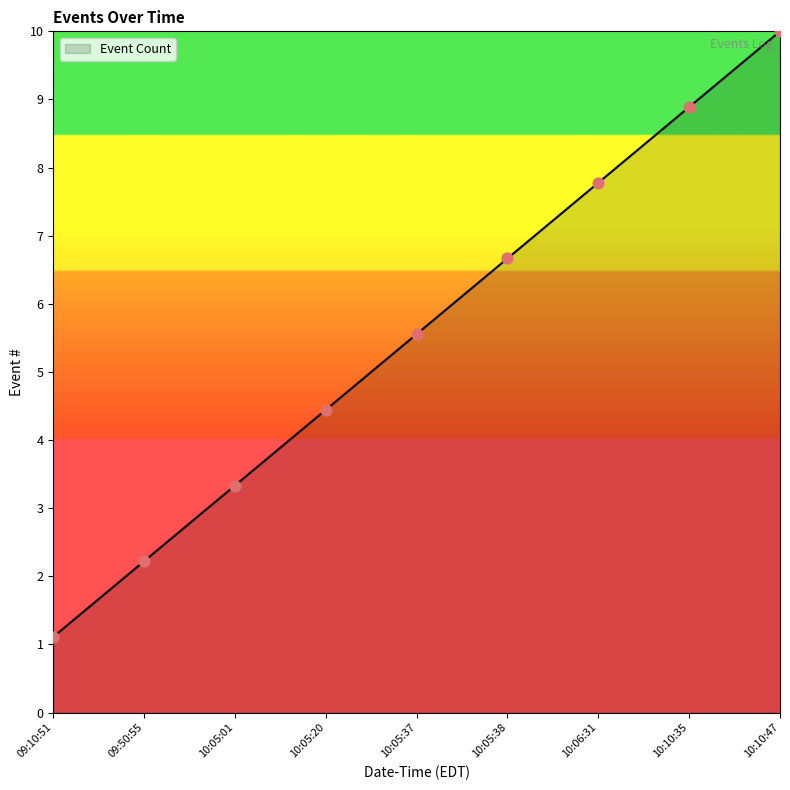

What is the change in value from 09:10:51 to 10:10:35?

+7.8